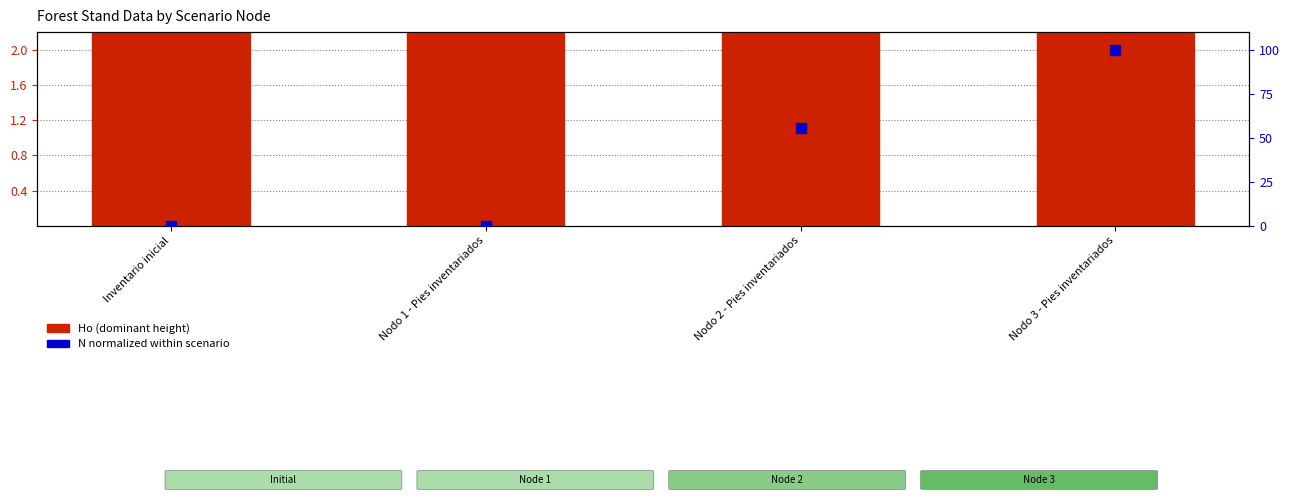

Which series has the largest total across all categories?

N (stems/ha) normalized